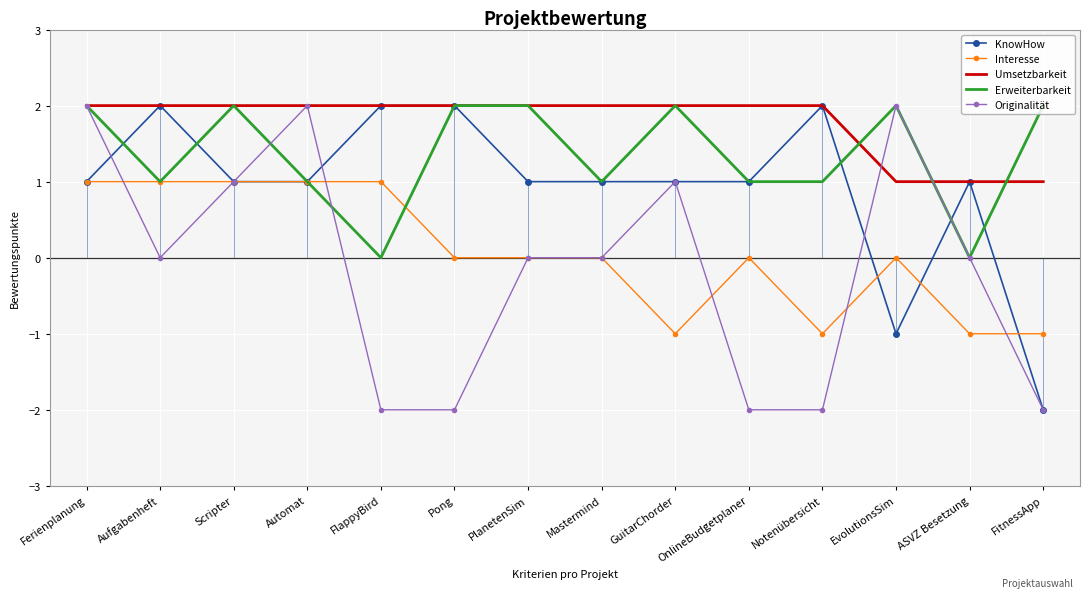

Which has a higher value, Pong or GuitarChorder?

Pong